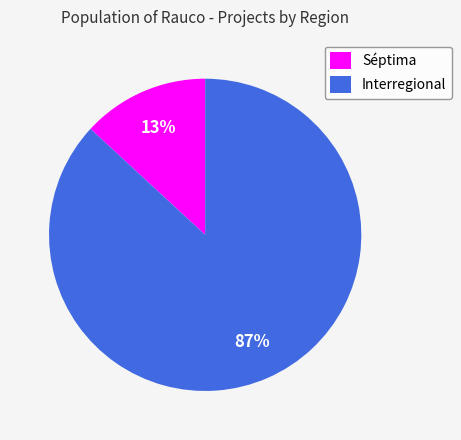

Does any single category account for the majority?

Yes